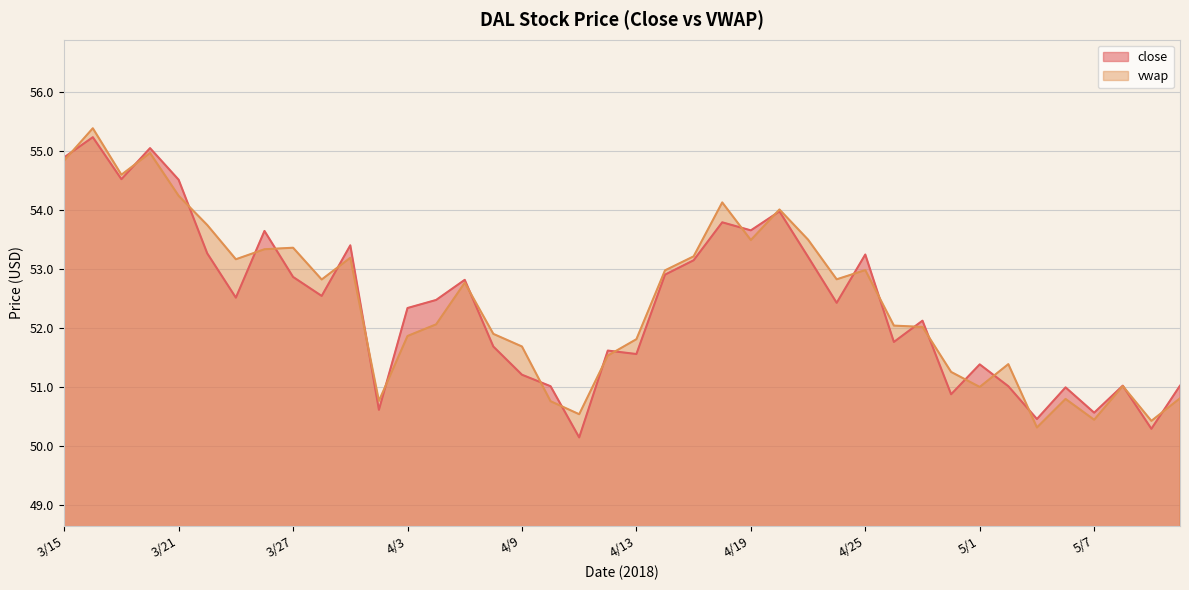

What is the label of the 34th point from the left?

5/2